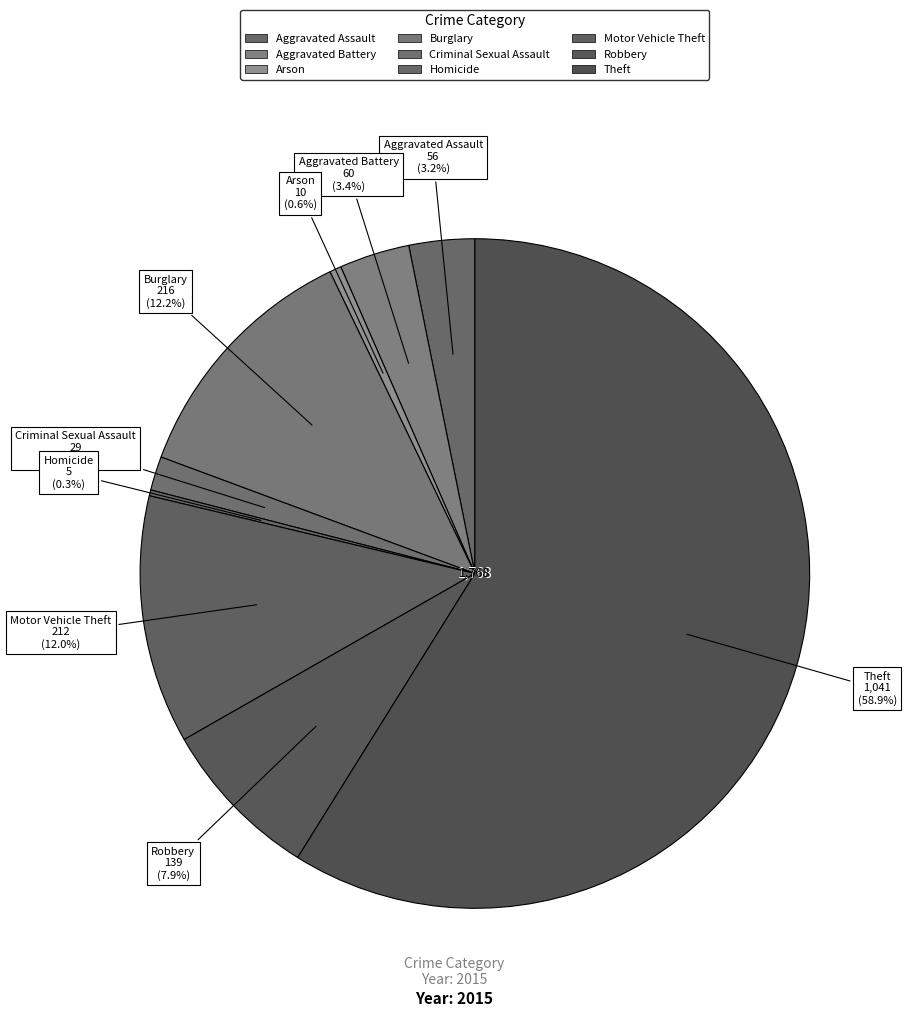

Count the number of slices in the pie.

9